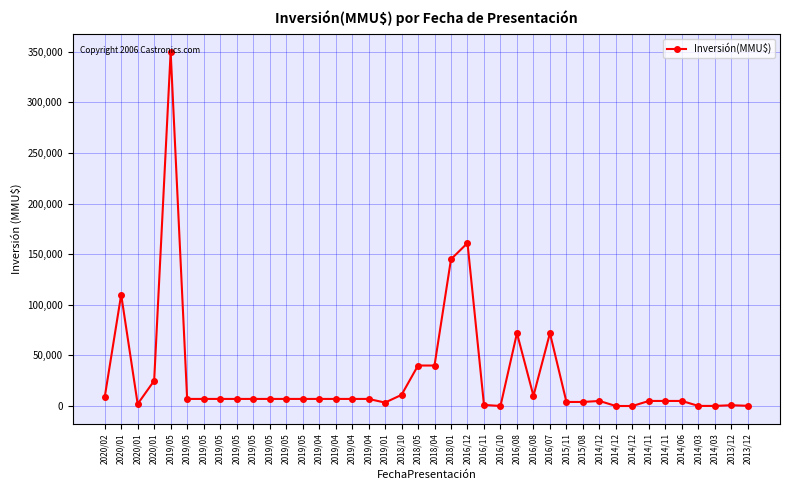

How many data points does each series have?

40